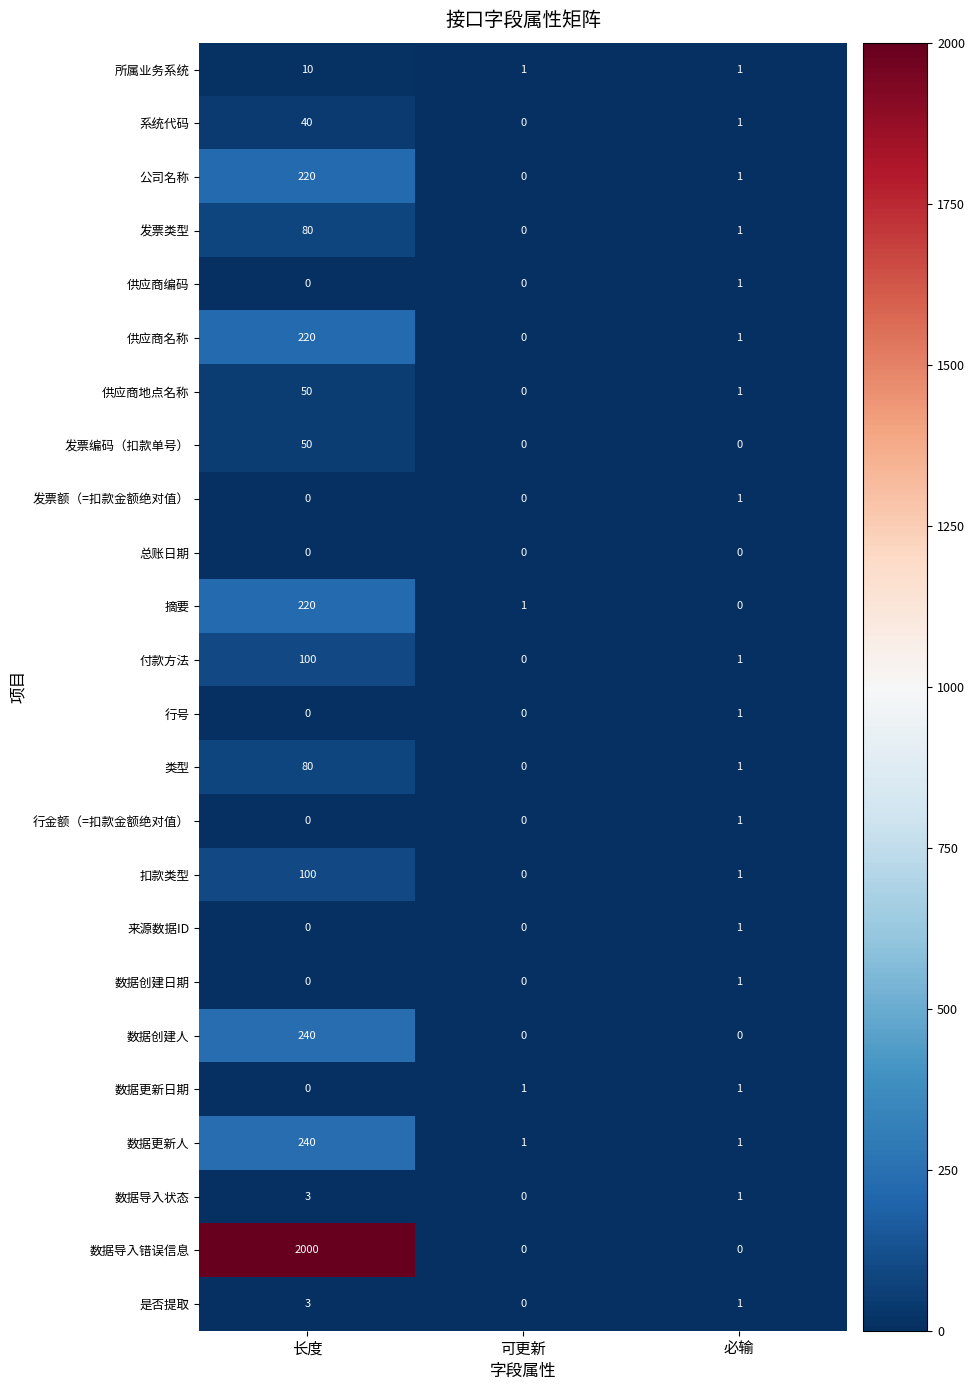

The 发票编码（扣款单号） series shows 50 at 长度. True or false?

True